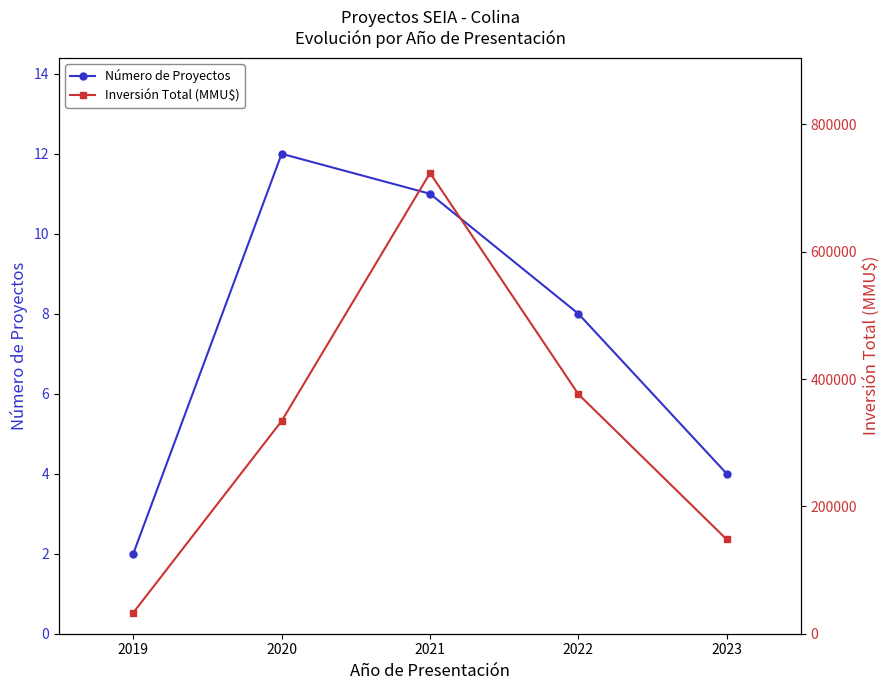

What is the maximum value shown in the chart?

723790